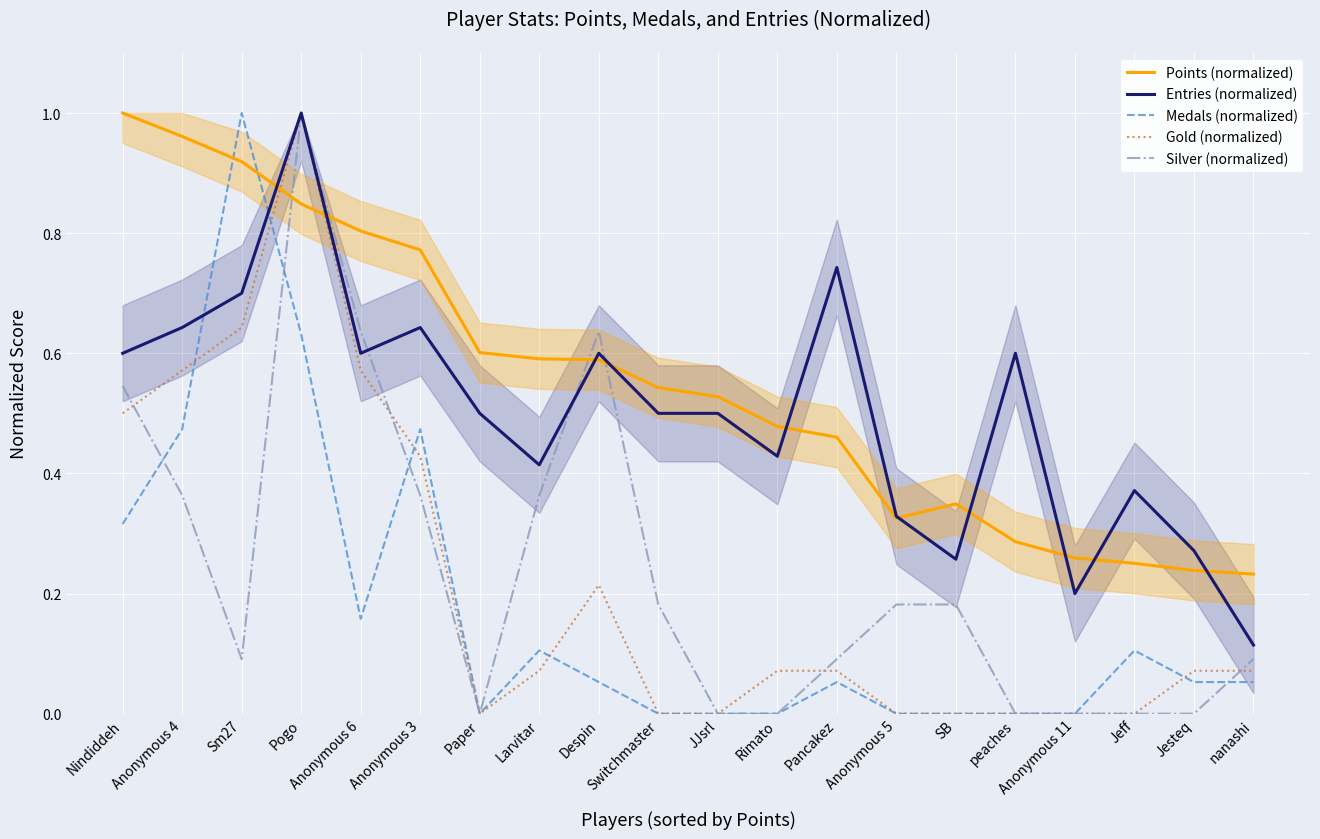

True or false: Points (normalized) has more than 2 interior local peaks.

False